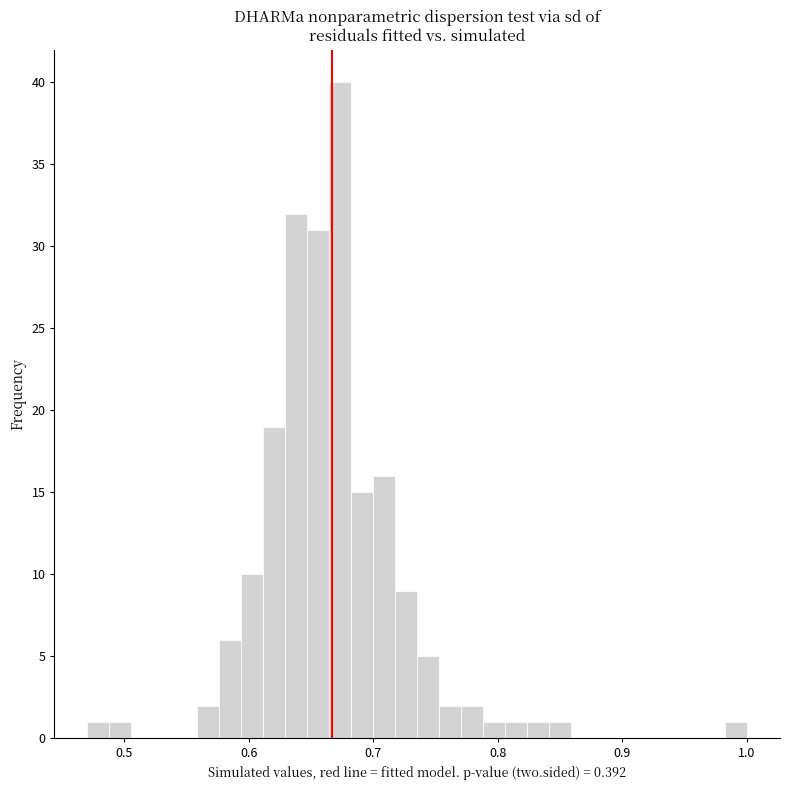

Read against the x-axis, roughly where is the centre of the tallest bar?

0.67